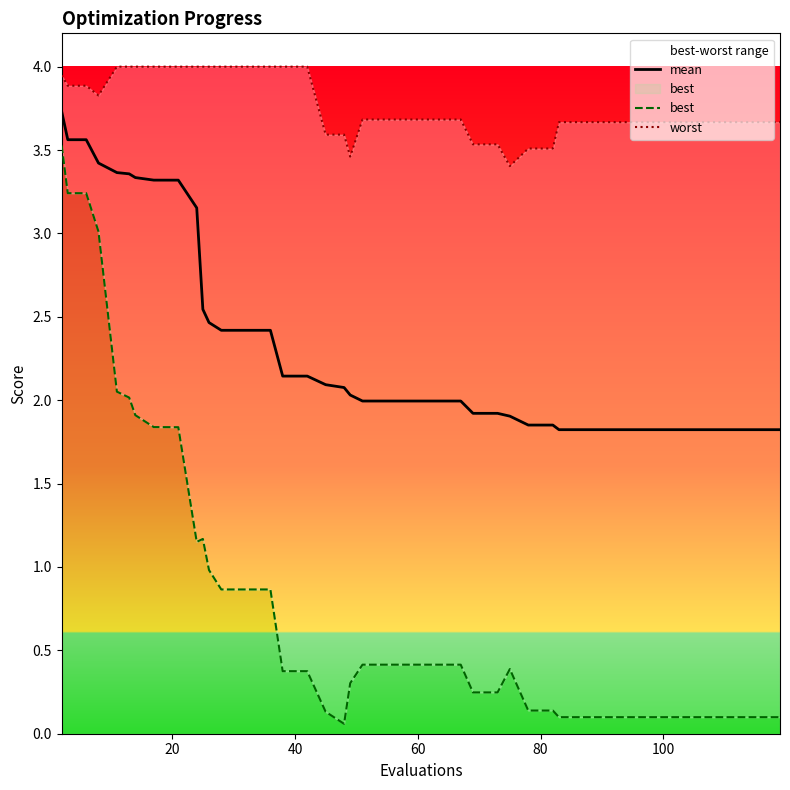

Reading left to right, what are all the values shown in this chart?

mean: 3.7	3.6	3.6	3.4	3.4	3.4	3.3	3.3	3.3	3.2	2.5	2.5	2.4	2.4	2.4	2.1	2.1	2.1	2.1	2.0	2.0	2.0	2.0	2.0	2.0	1.9	1.9	1.9	1.9	1.9	1.8	1.8	1.8	1.8	1.8	1.8	1.8	1.8	1.8	1.8
best: 3.5	3.2	3.2	3.0	2.1	2.0	1.9	1.8	1.8	1.2	1.2	1.0	0.9	0.9	0.9	0.4	0.4	0.1	0.1	0.3	0.4	0.4	0.4	0.4	0.4	0.2	0.2	0.4	0.1	0.1	0.1	0.1	0.1	0.1	0.1	0.1	0.1	0.1	0.1	0.1
worst: 3.9	3.9	3.9	3.8	4.0	4.0	4.0	4.0	4.0	4.0	4.0	4.0	4.0	4.0	4.0	4.0	4.0	3.6	3.6	3.5	3.7	3.7	3.7	3.7	3.7	3.5	3.5	3.4	3.5	3.5	3.7	3.7	3.7	3.7	3.7	3.7	3.7	3.7	3.7	3.7